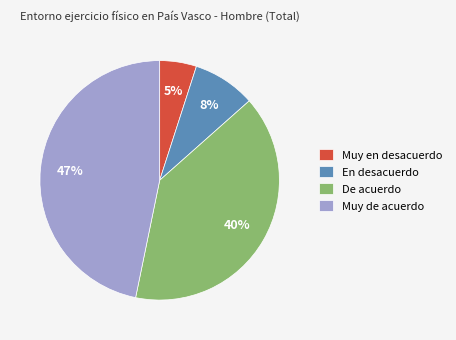

What percentage is the De acuerdo slice, to the nearest percent?

40%